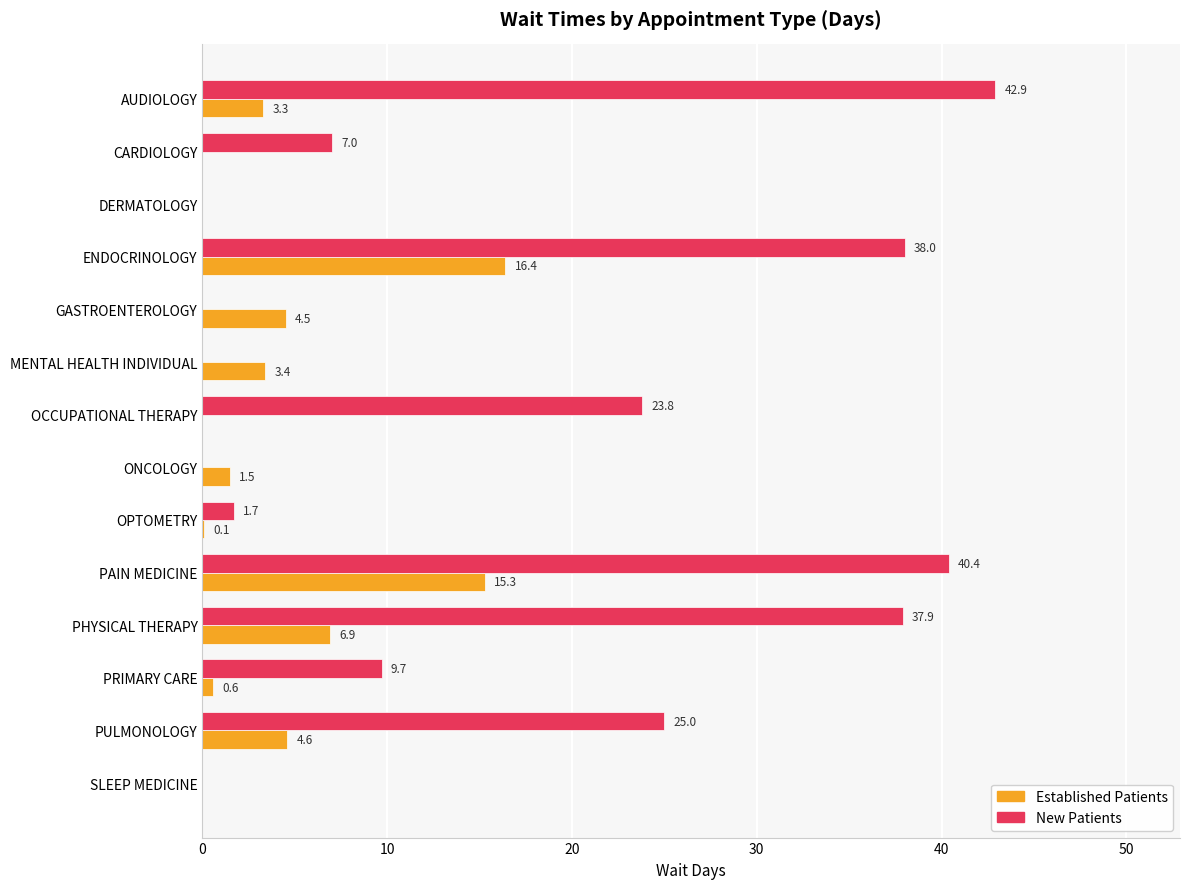

What is the greatest value displayed?

42.9